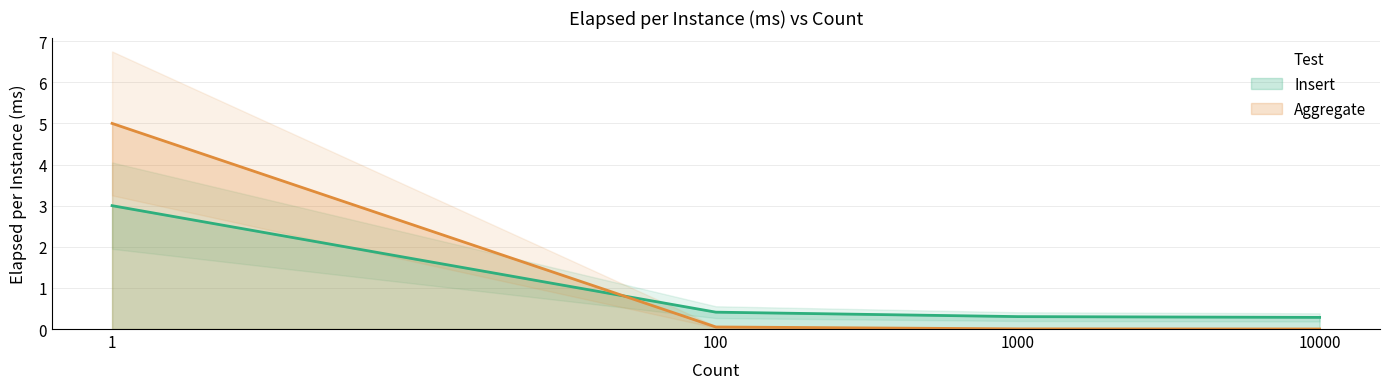

Rank the series by their maximum value, from lowest to highest.

Insert, Aggregate